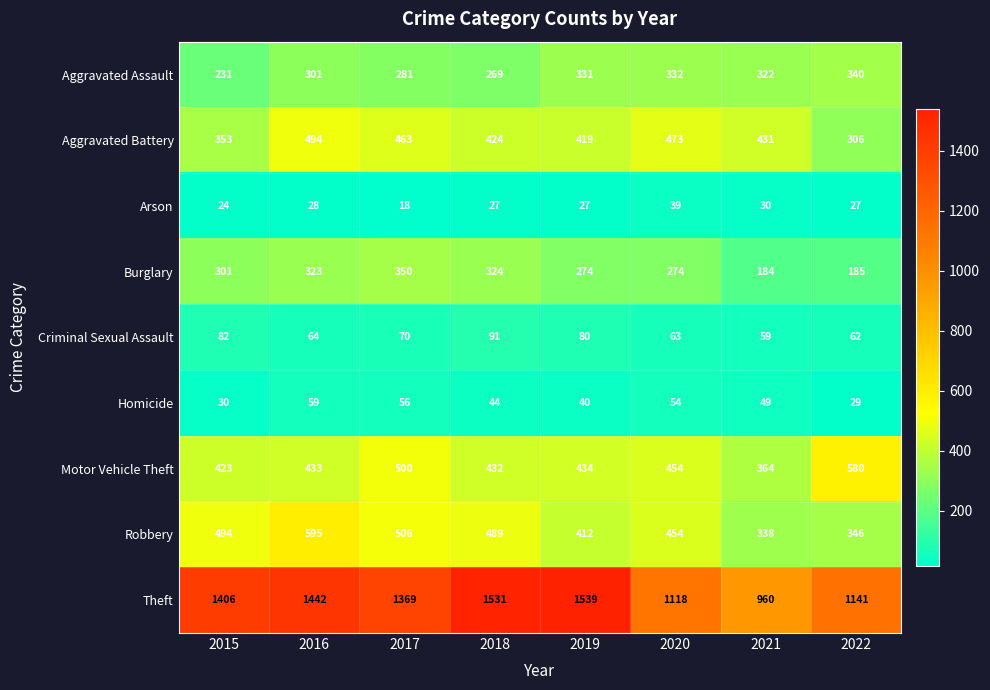

What is the highest value of the Burglary series?

350